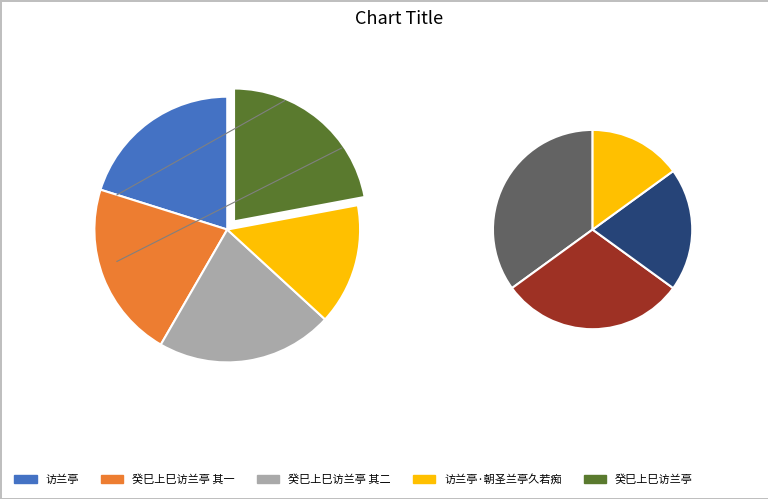

Is 癸巳上巳访兰亭 the majority of the pie?

No